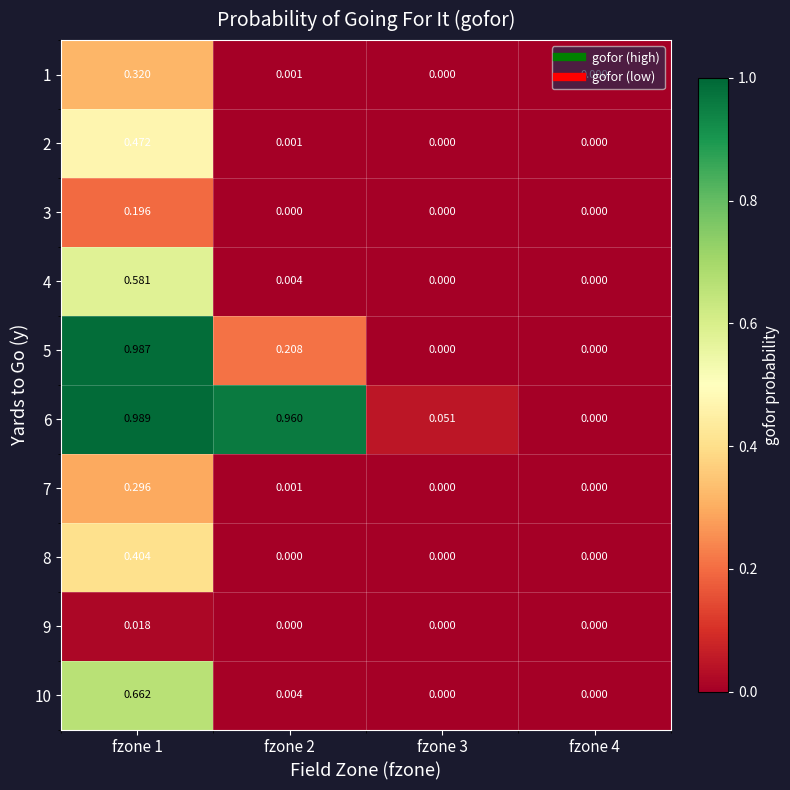

At which category is the sum across all series the highest?

fzone 1